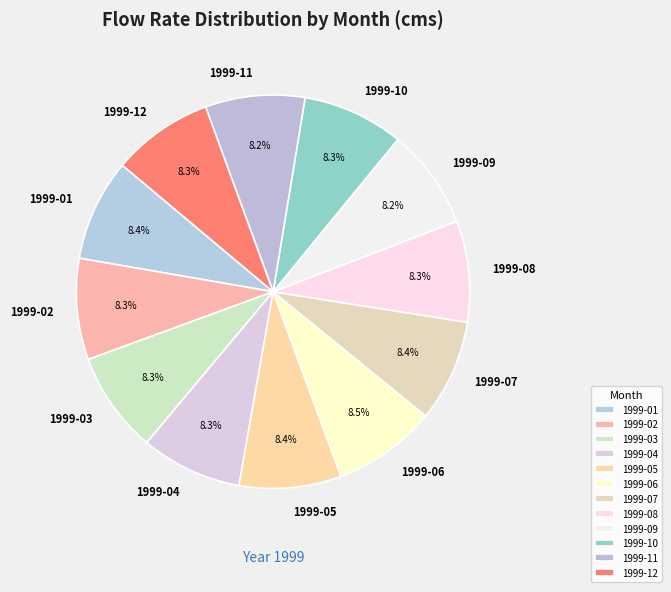

To the nearest percent, what is the combined percentage of 1999-06 and 1999-11?

17%